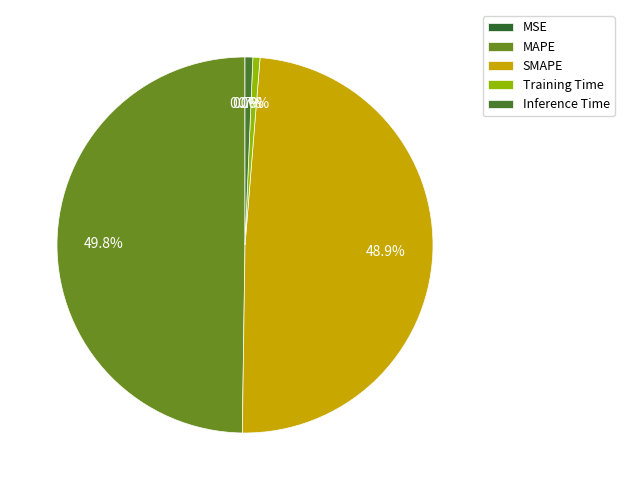

Count the number of slices in the pie.

5